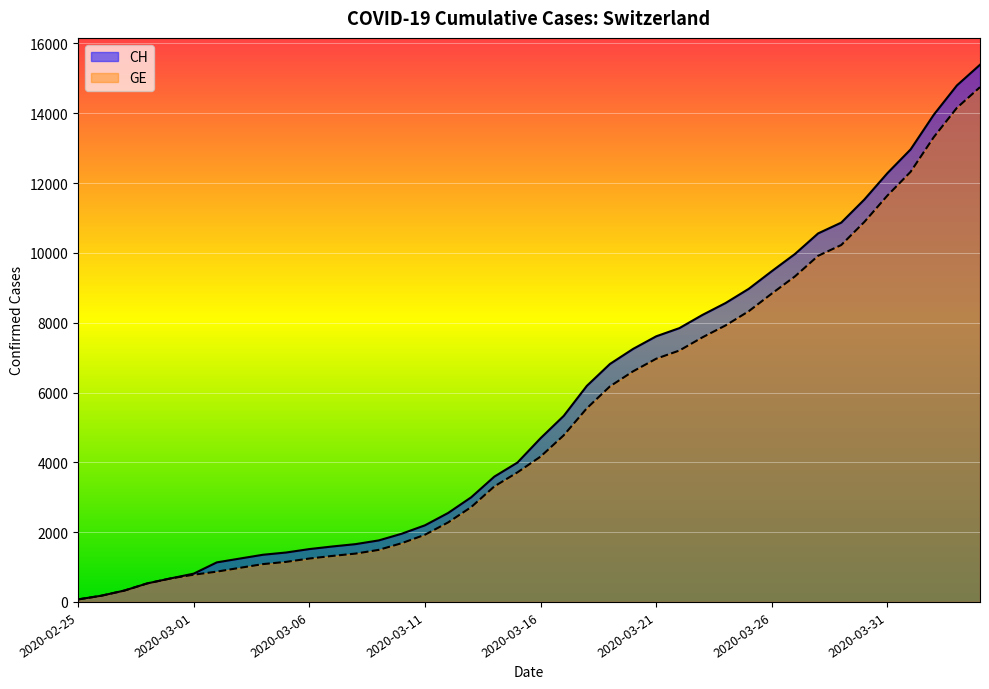

Between 2020-03-14 and 2020-03-01, which is larger?

2020-03-14